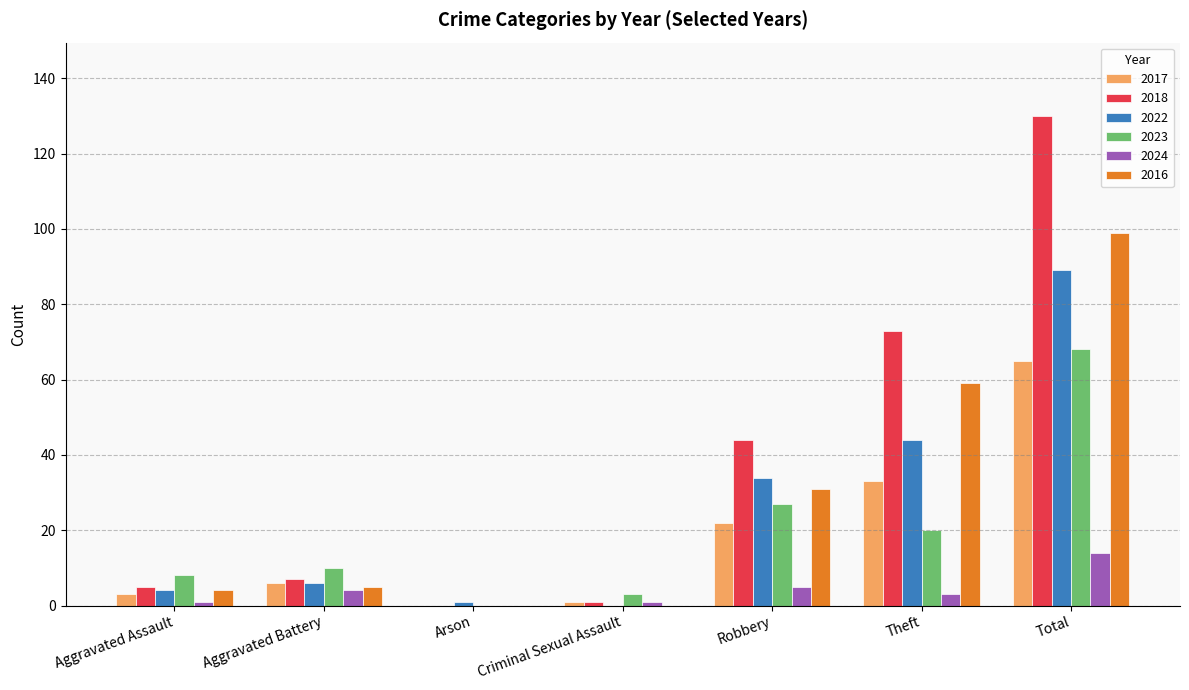

Is it true that 2017 equals 40 at Arson?

False